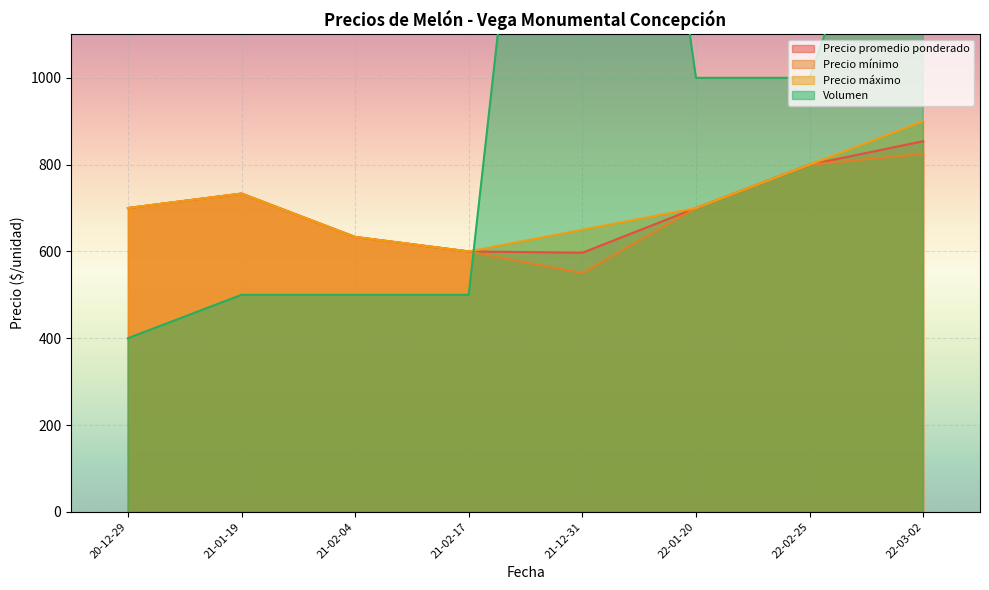

The value of Precio promedio ponderado at 22-03-02 is 466.6. True or false?

False